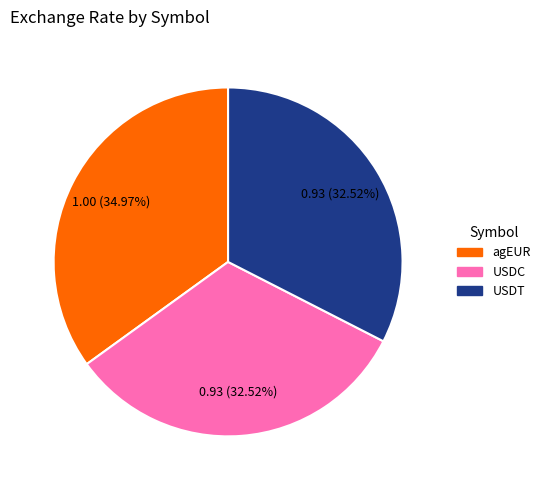

What is the largest slice in the pie chart?

agEUR